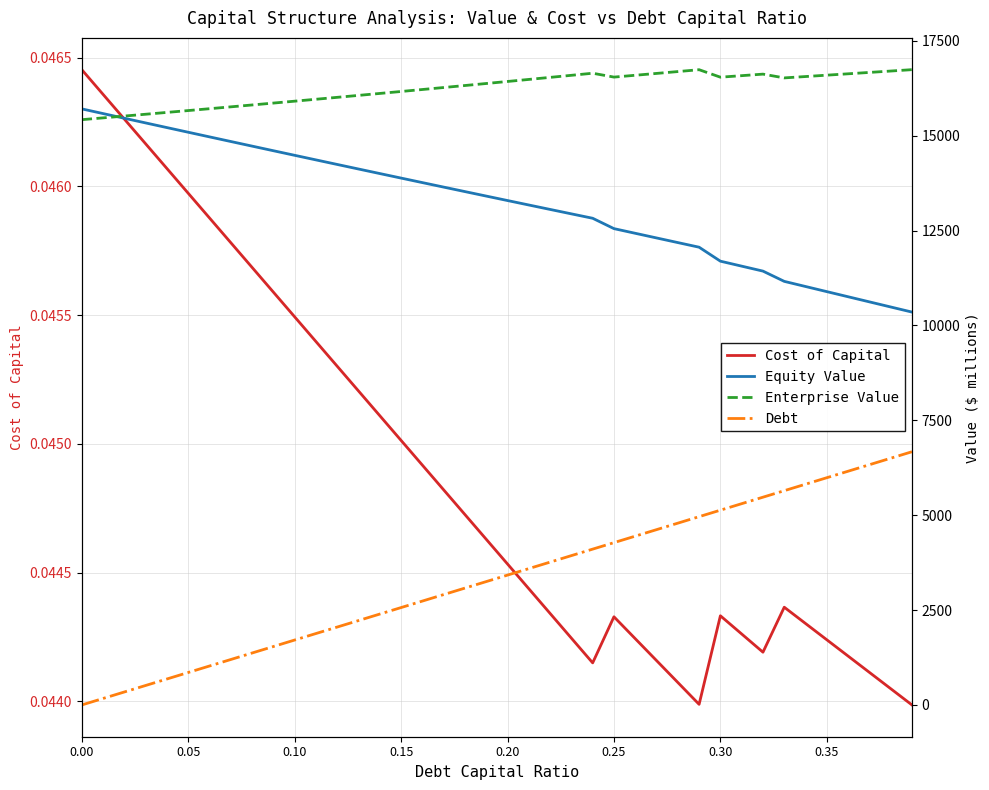

Is it true that Equity Value equals 23450.8 at 0.40?

False